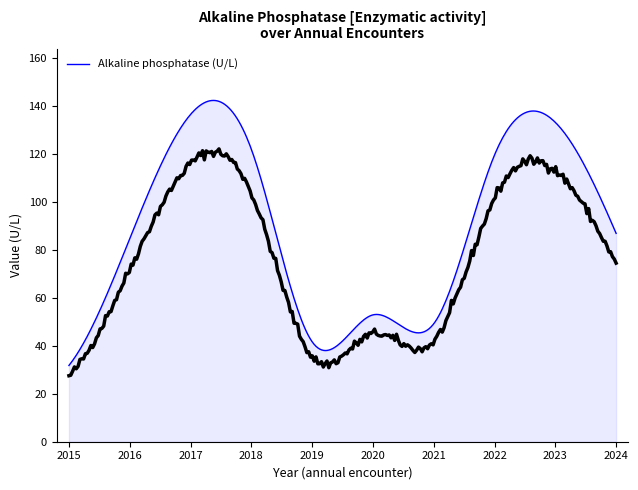

Where is the first local maximum?

2017